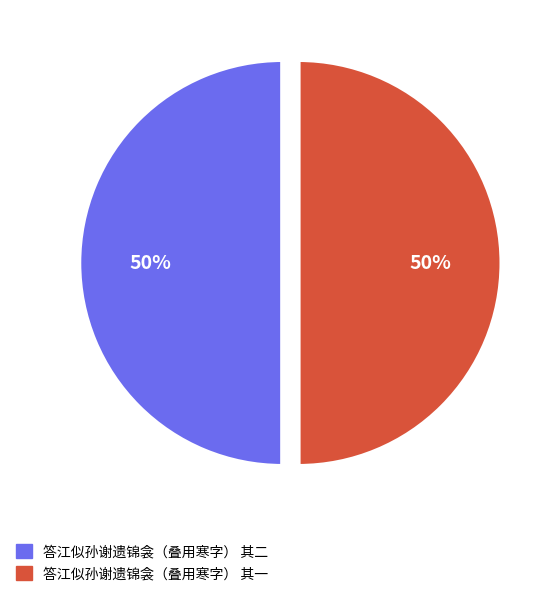

Count the number of slices in the pie.

2